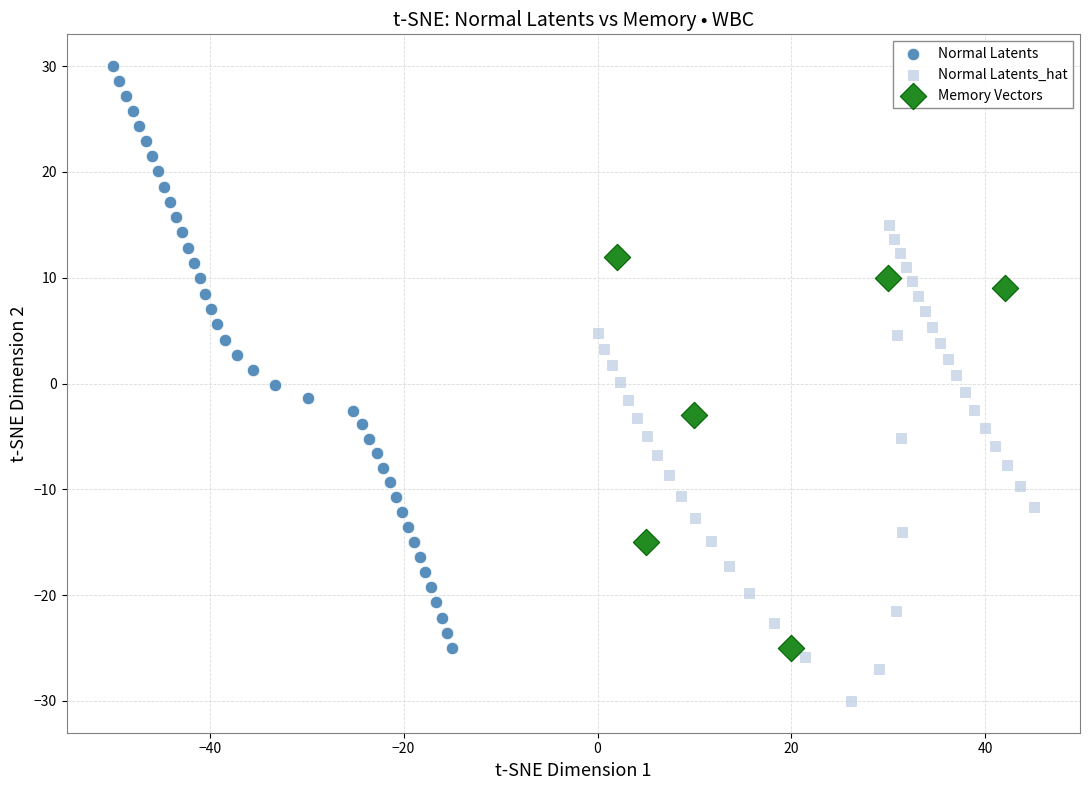

Which series reaches the maximum Y coordinate?

Normal Latents